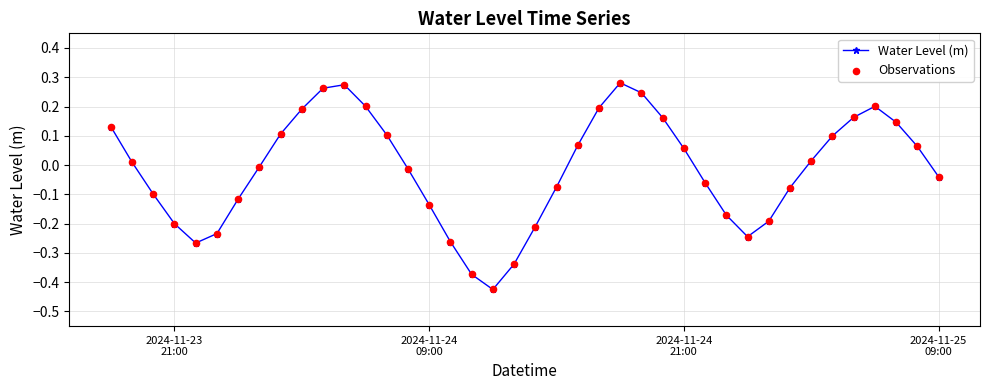

What is the difference between the maximum and minimum values?

0.7